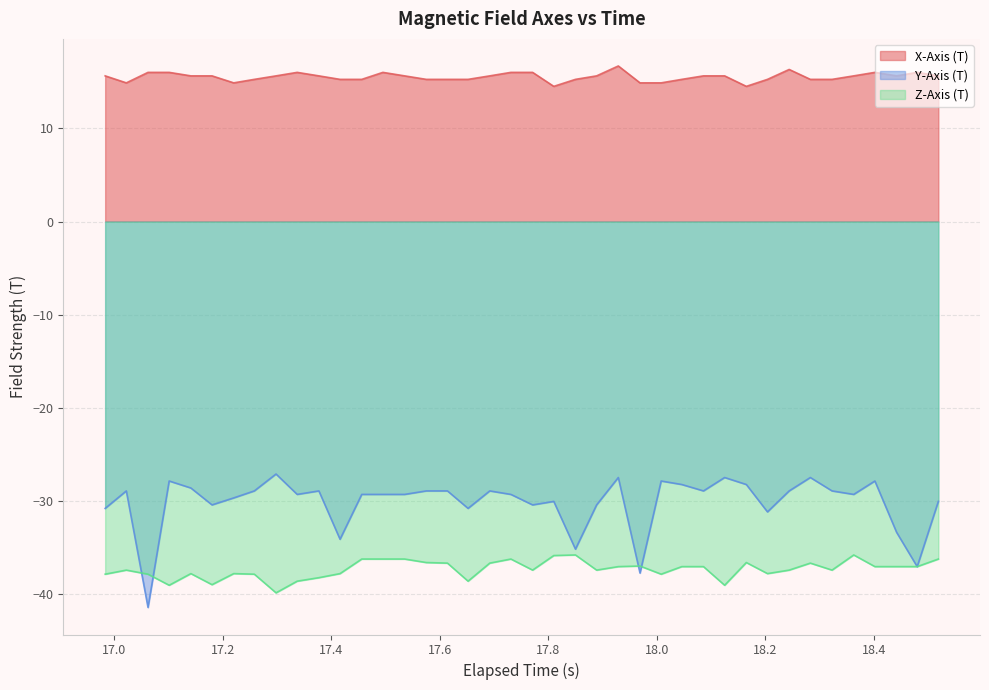

In Y-Axis (T), how many points are higher than both neighbors (excluding endpoints)?

11